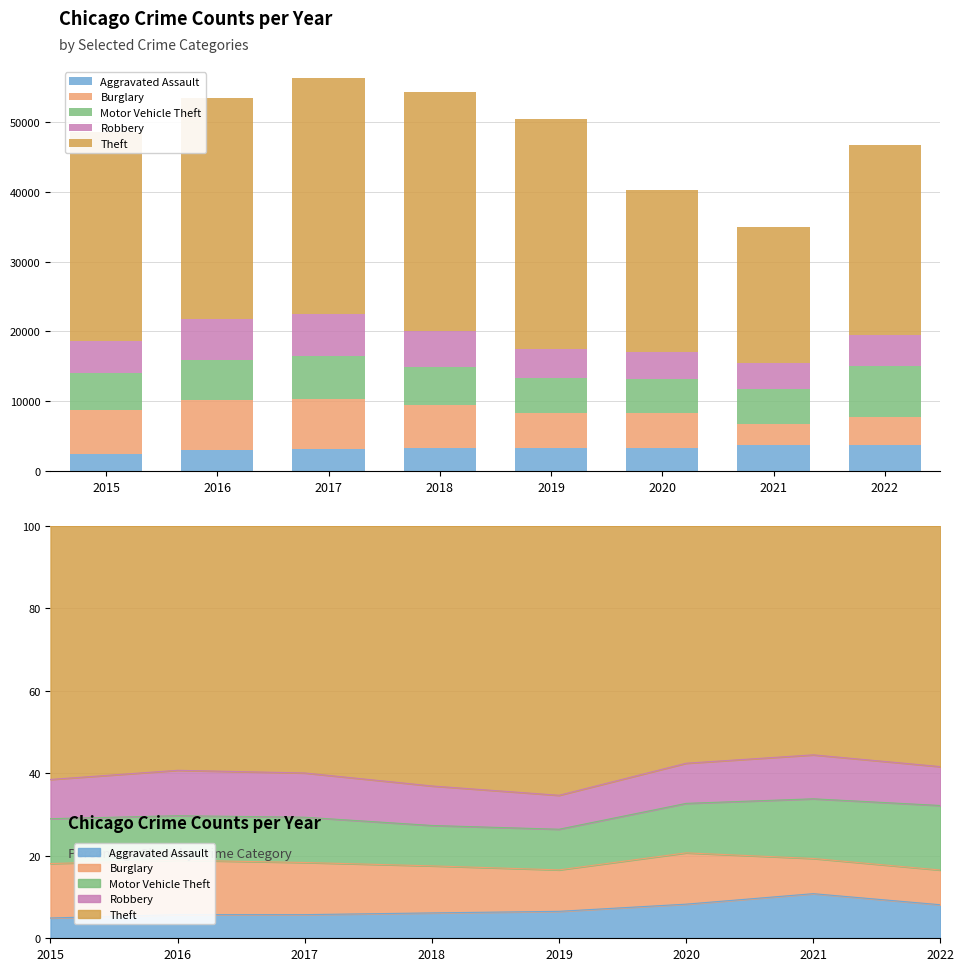

What is the smallest value displayed?

2387